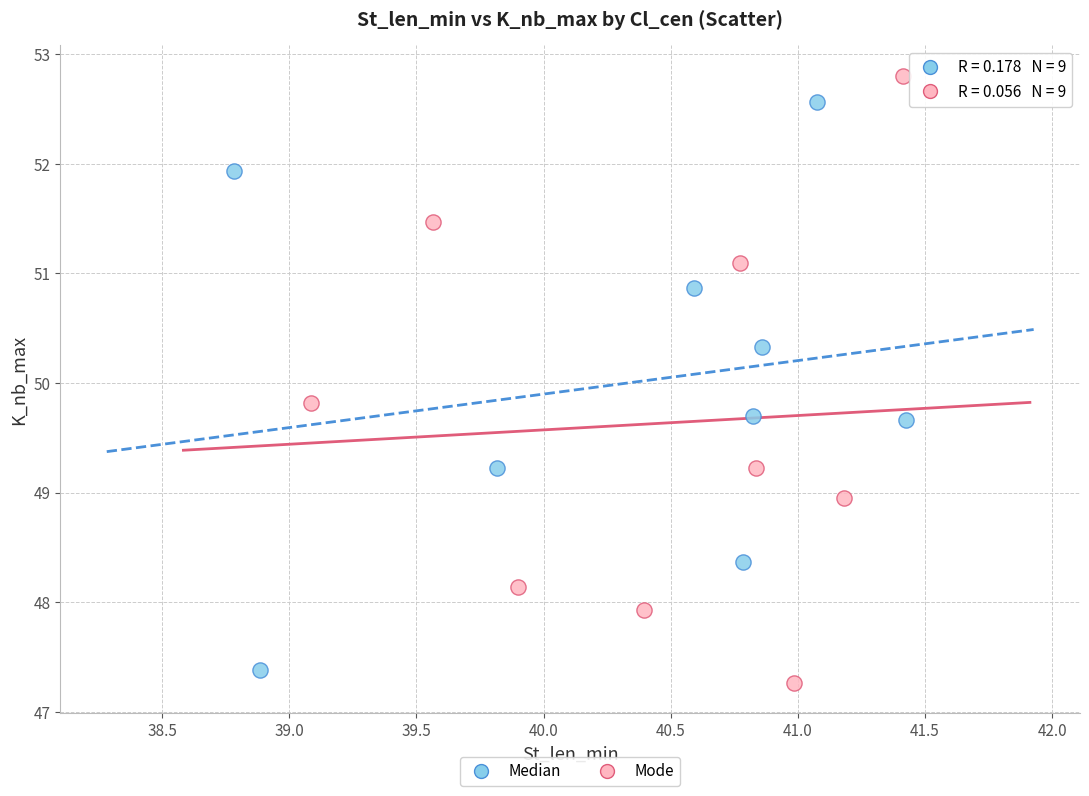

Which series reaches the minimum Y coordinate?

Mode